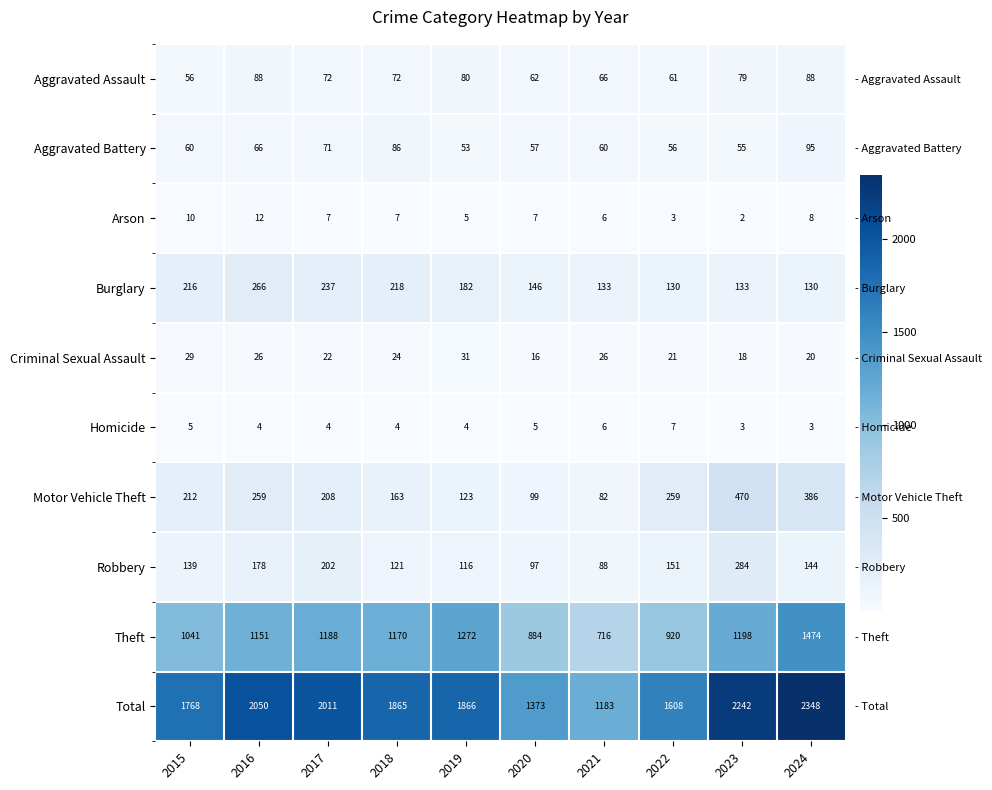

What is the spread (max minus min) of values at 2020?

1368